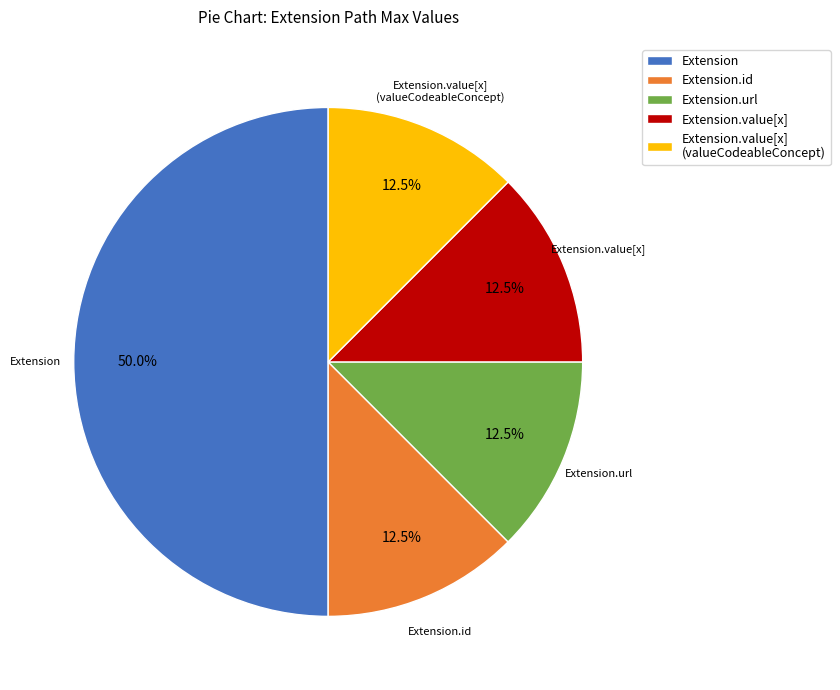

Does Extension.value[x] (valueCodeableConcept) account for over 50% of the chart?

No